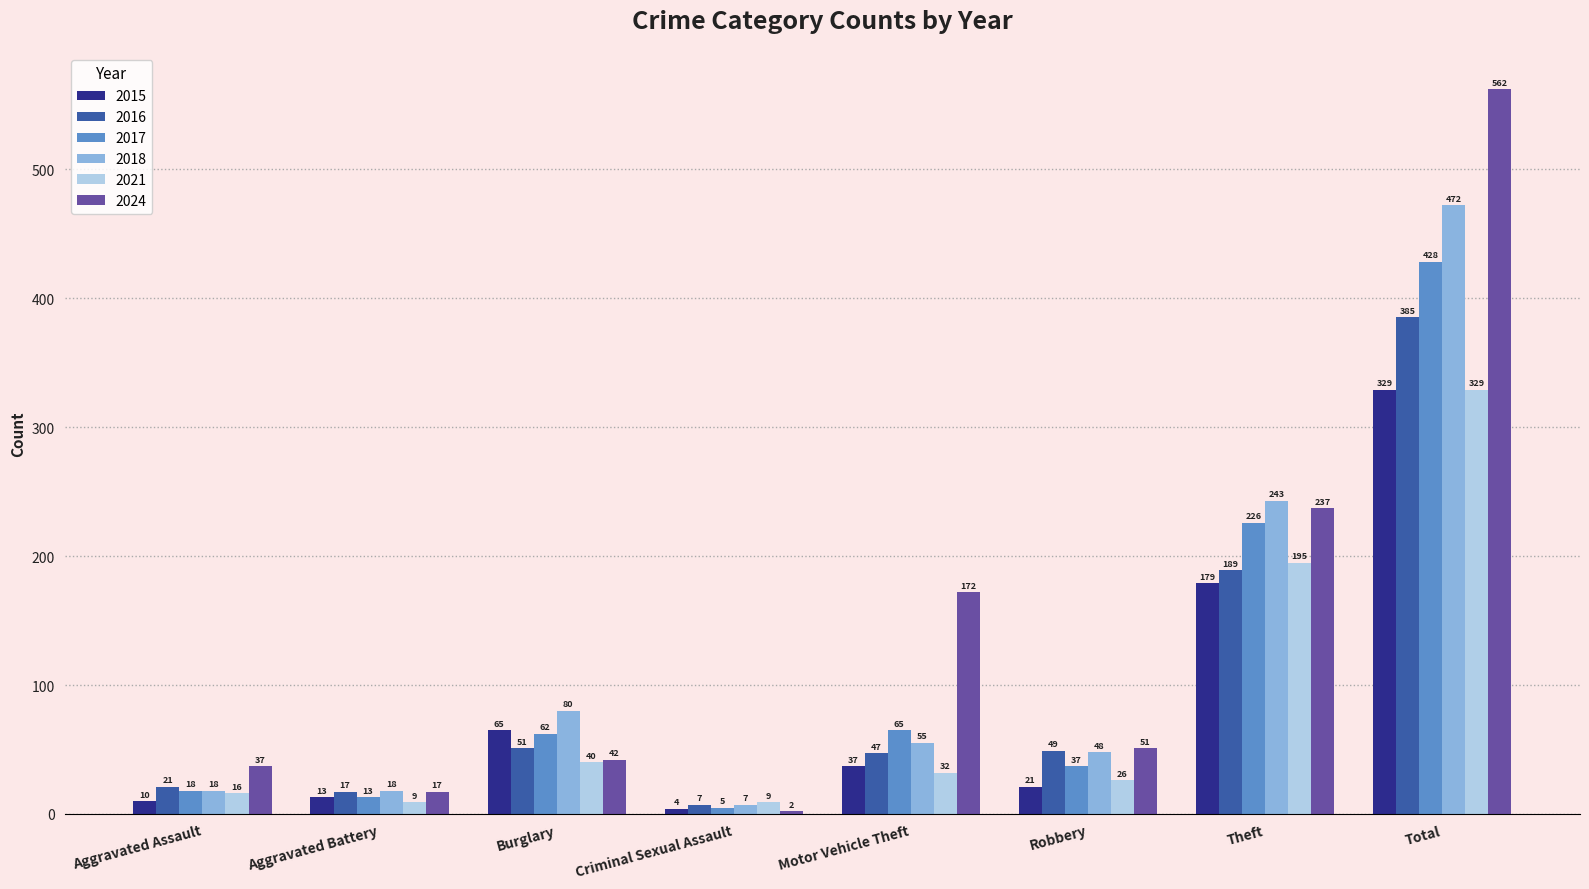

What is the approximate value of 2021 at Total, to the nearest 50?

350